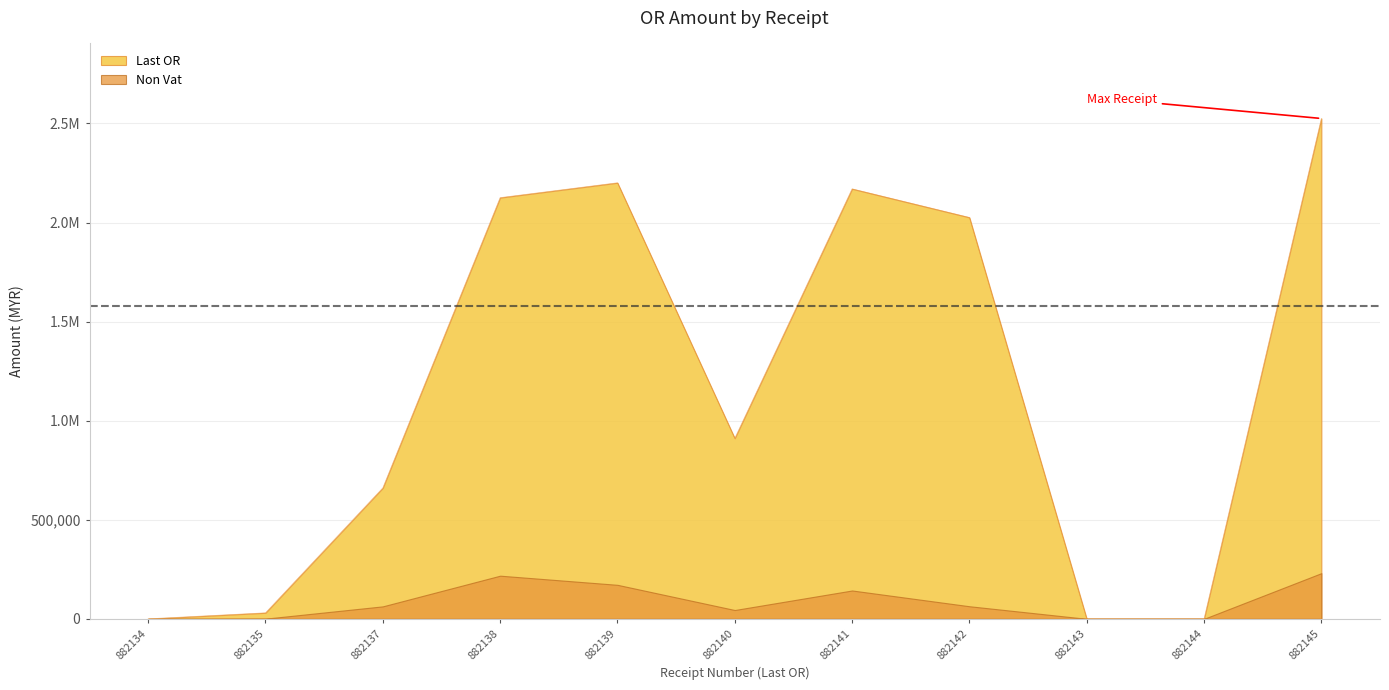

What are all the series names shown in the legend?

Last OR, Non Vat